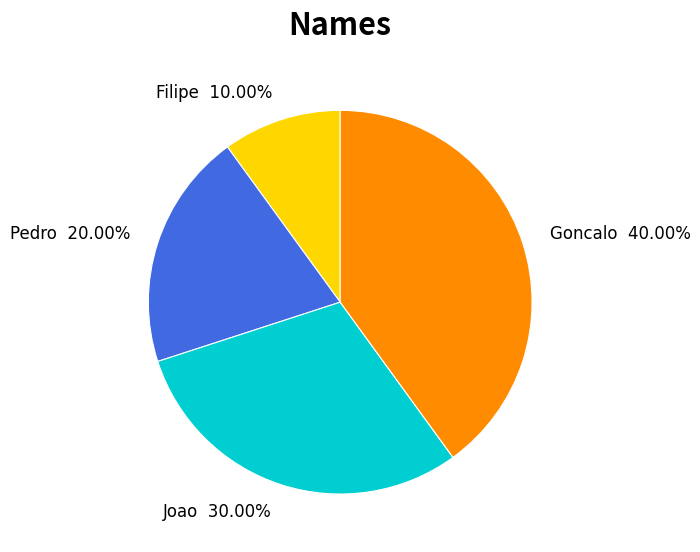

To the nearest percent, what percentage of the pie is Joao?

30%